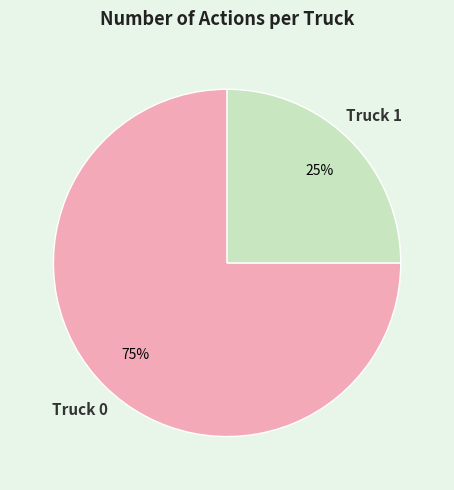

To the nearest percent, what portion does Truck 1 represent?

25%